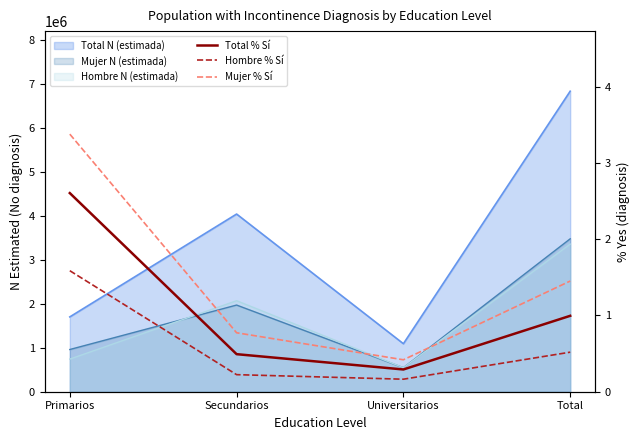

The Hombre % Sí series shows 0.7 at Total. True or false?

False